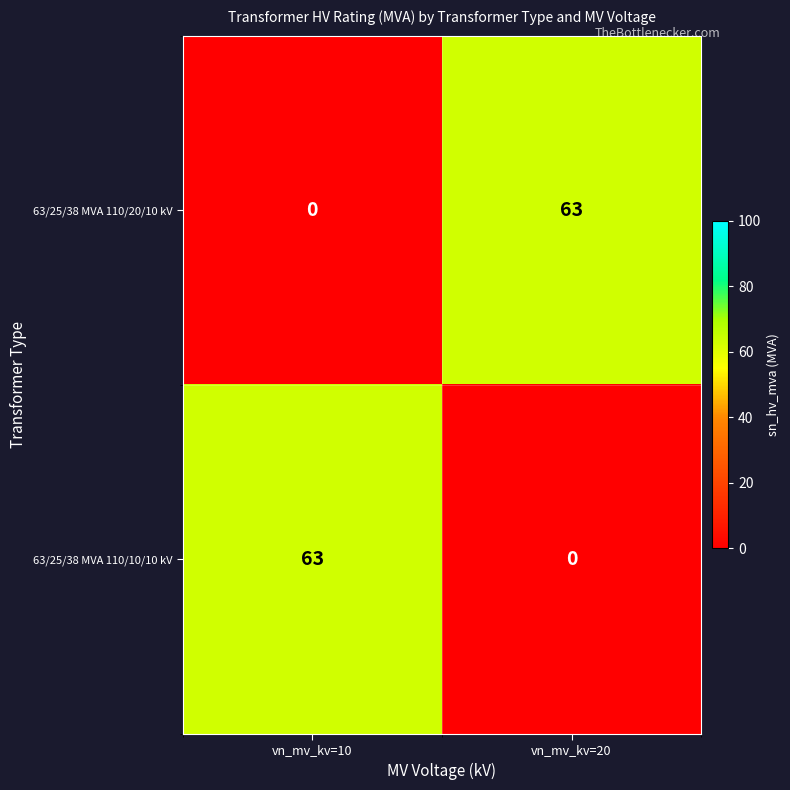

How many data points does each series have?

2